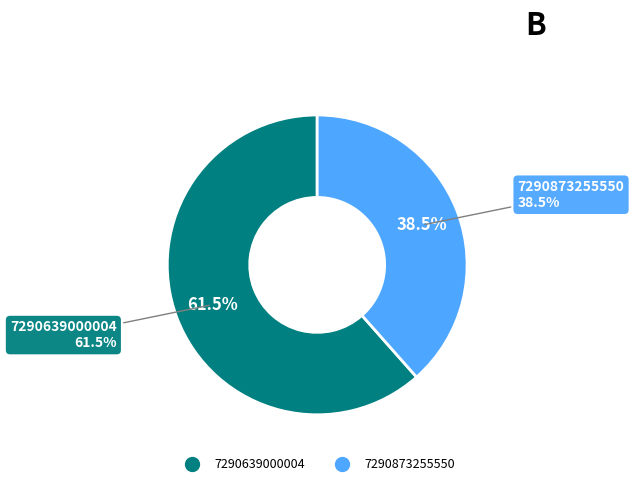

Is there any slice that represents more than half of the pie?

Yes